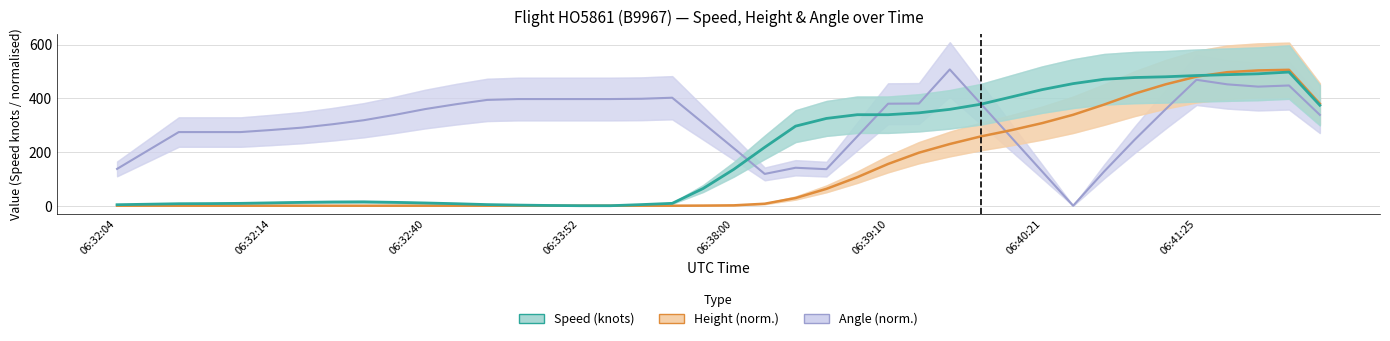

Is the value of Height (norm.) at 33 greater than the value of Speed (knots) at 15?

Yes